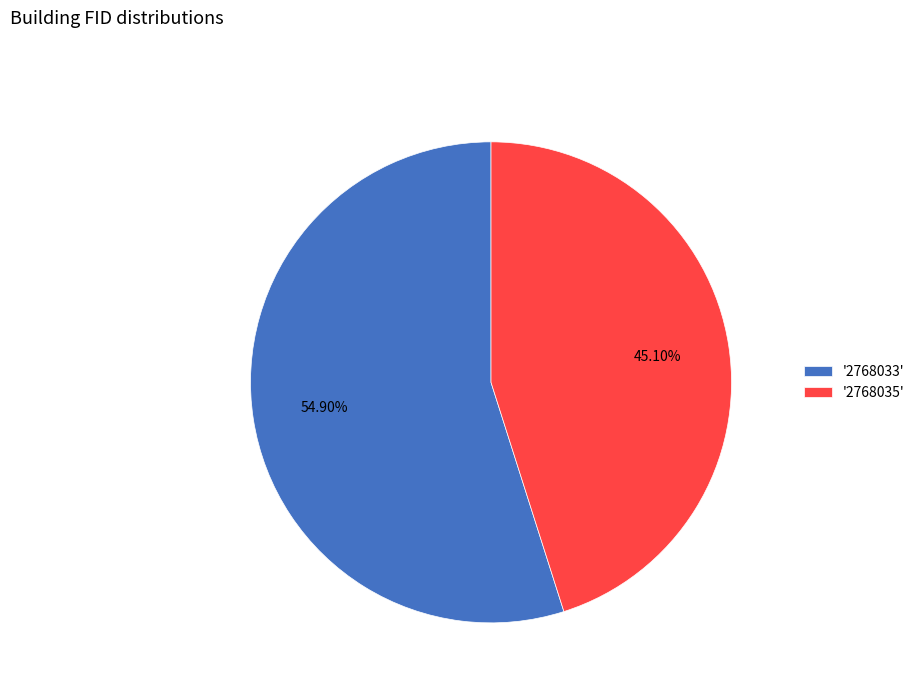

Approximately how many times larger is the value at '2768033' compared to '2768035'?

1.2